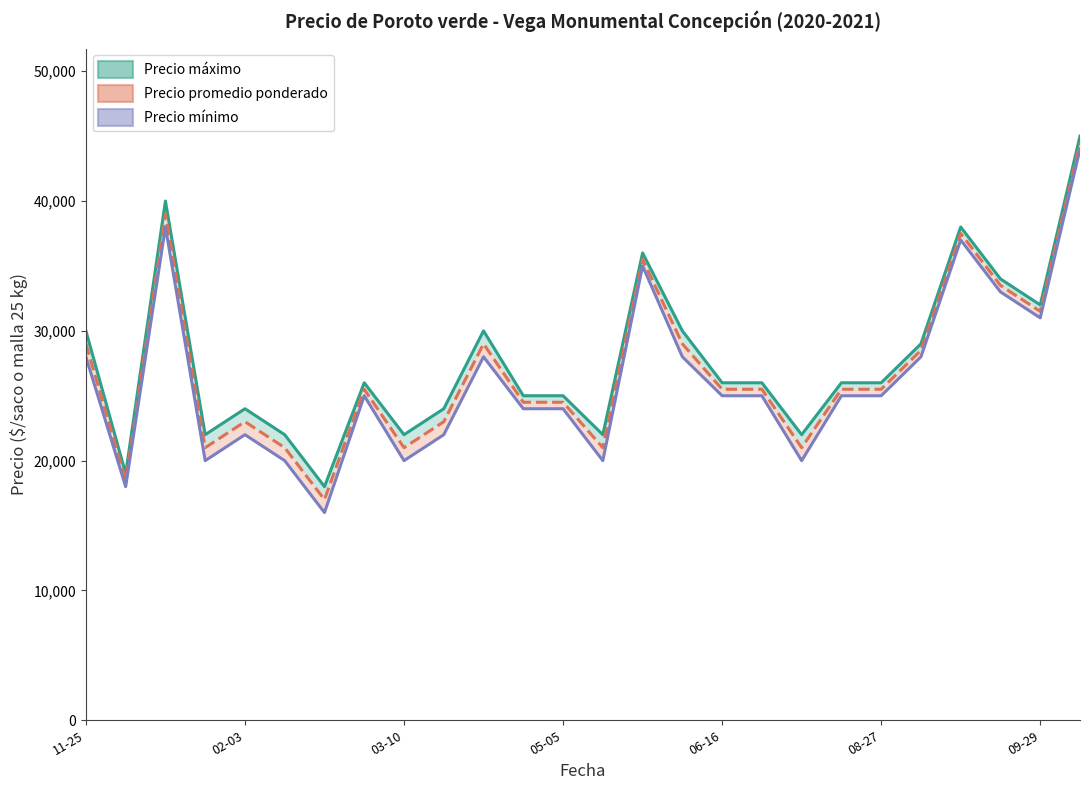

Rank the series at 10 from highest to lowest value.

Precio máximo, Precio promedio ponderado, Precio mínimo